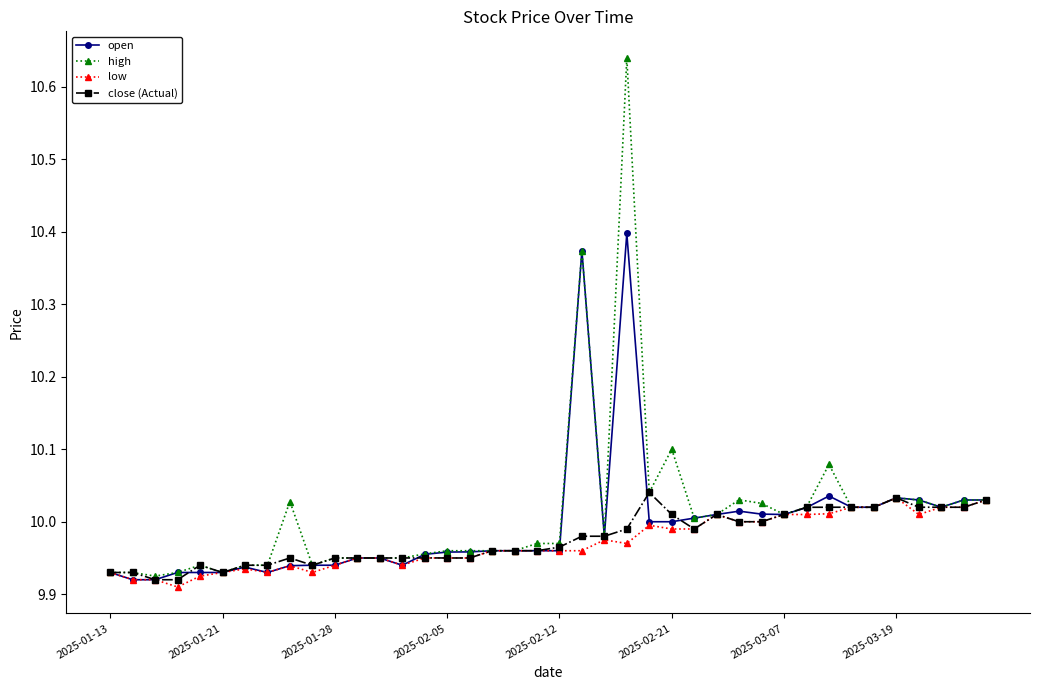

True or false: close (Actual) has more than 1 points higher than both neighbors.

True